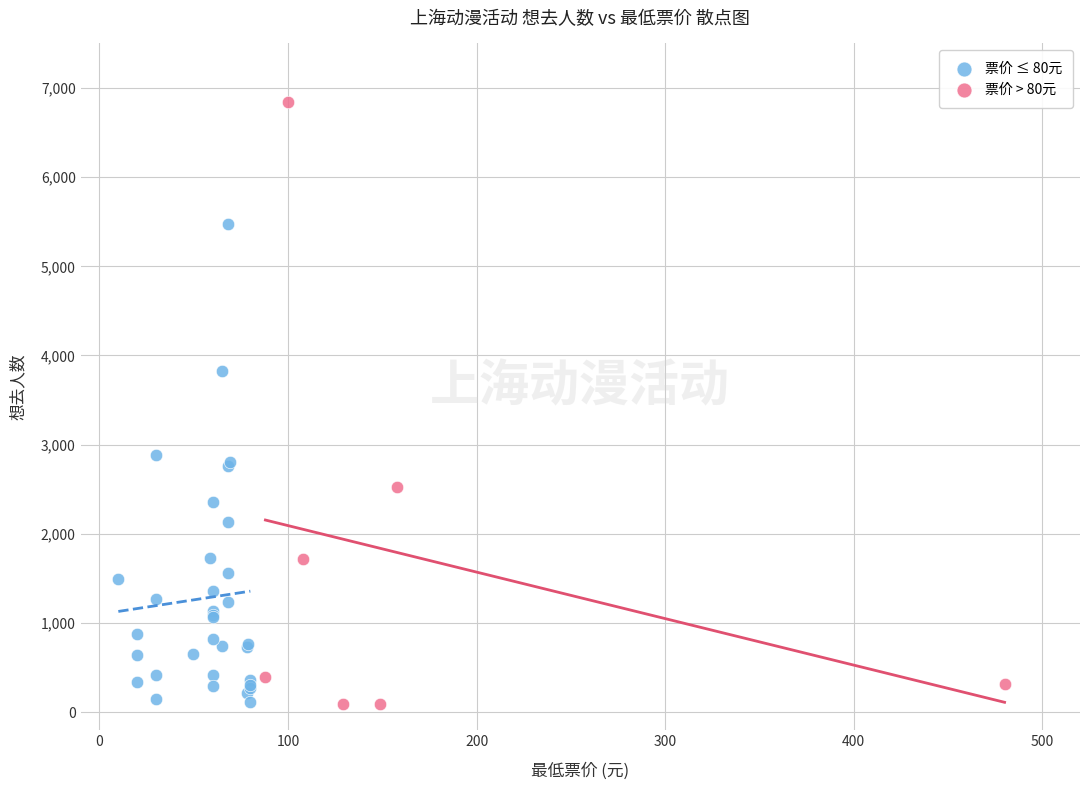

Which series reaches the maximum Y coordinate?

票价 > 80元